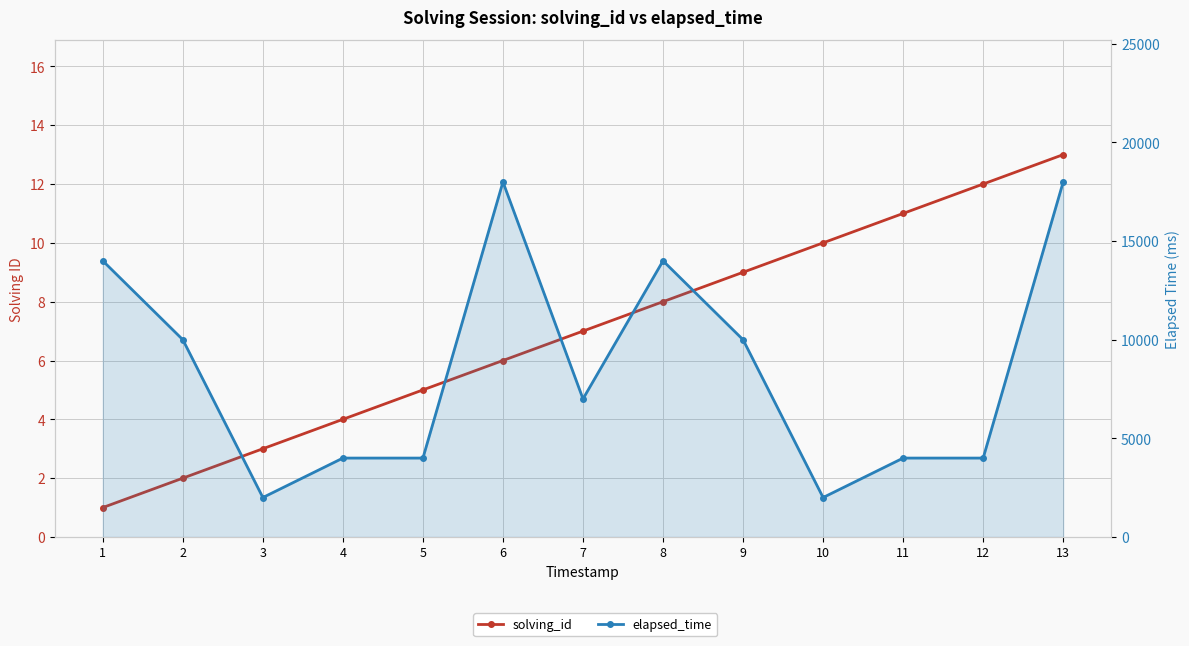

Between 11 and 5, which is larger?

11